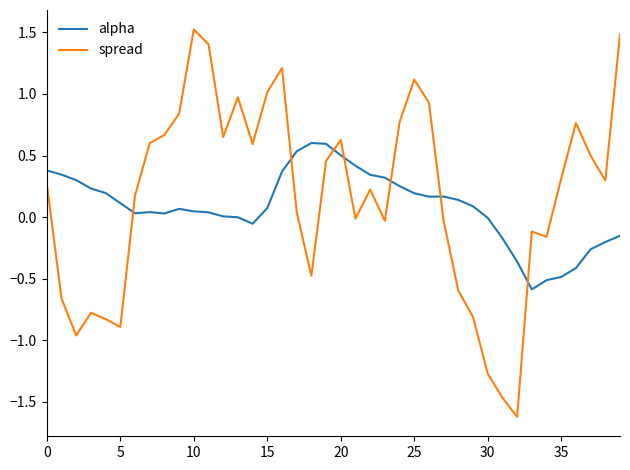

Which series has the widest spread of values?

spread